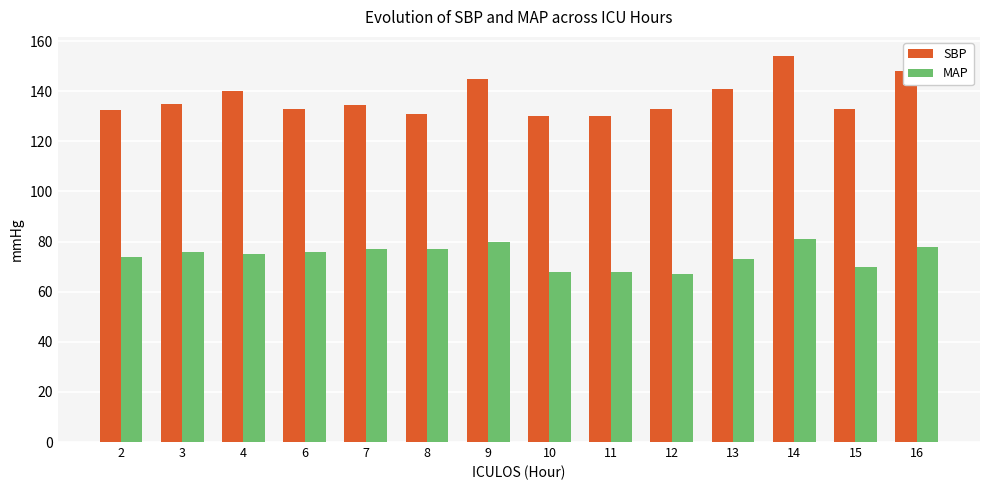

The SBP series shows 54.7 at 6. True or false?

False